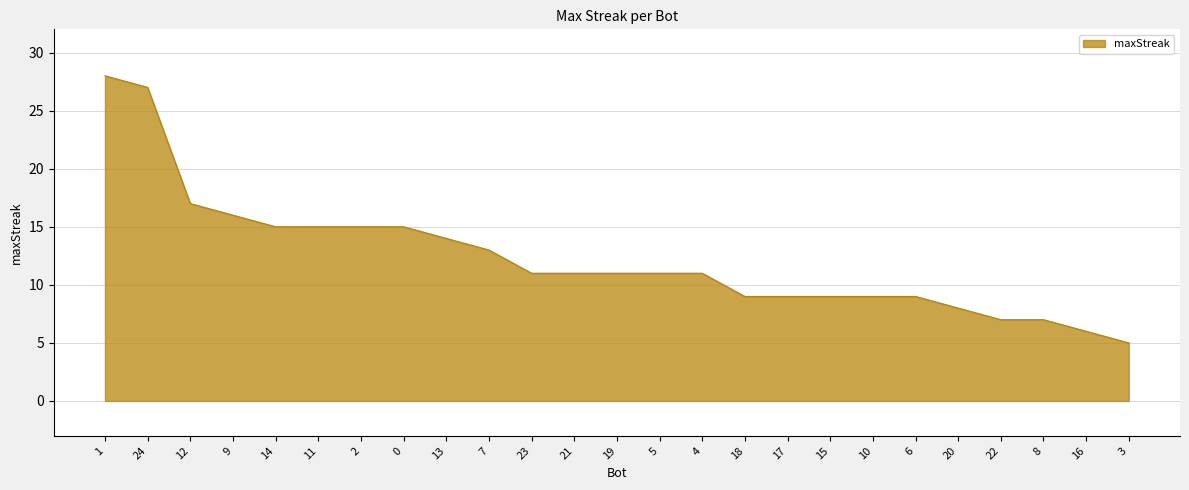

Where is the data nearest to the value 16?

9